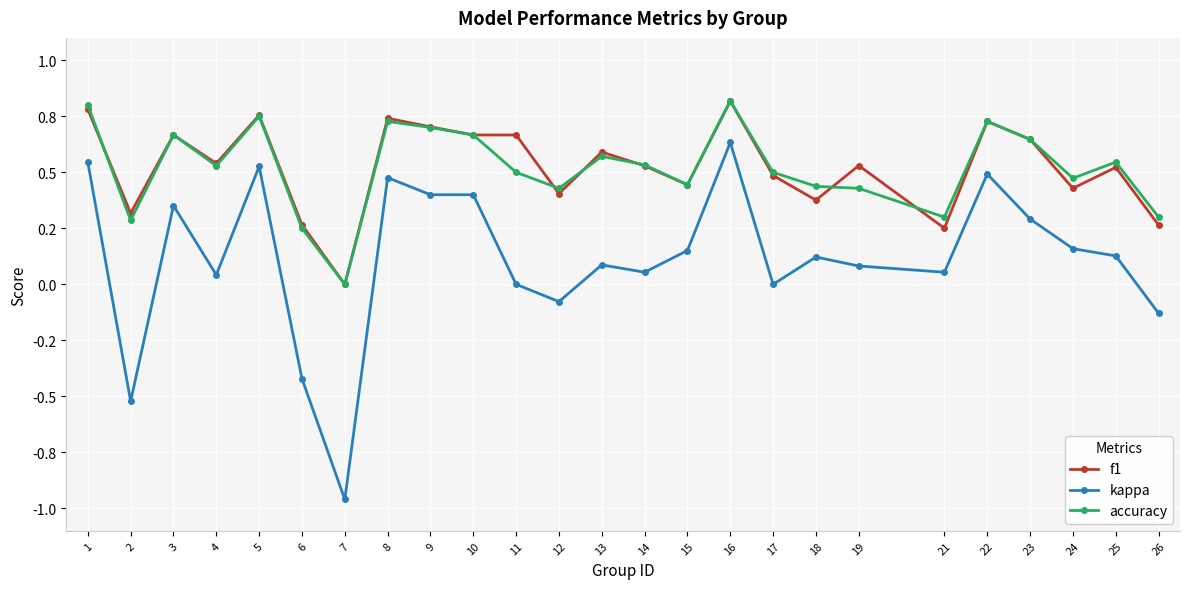

Between 2 and 21, which series saw the biggest shift?

kappa